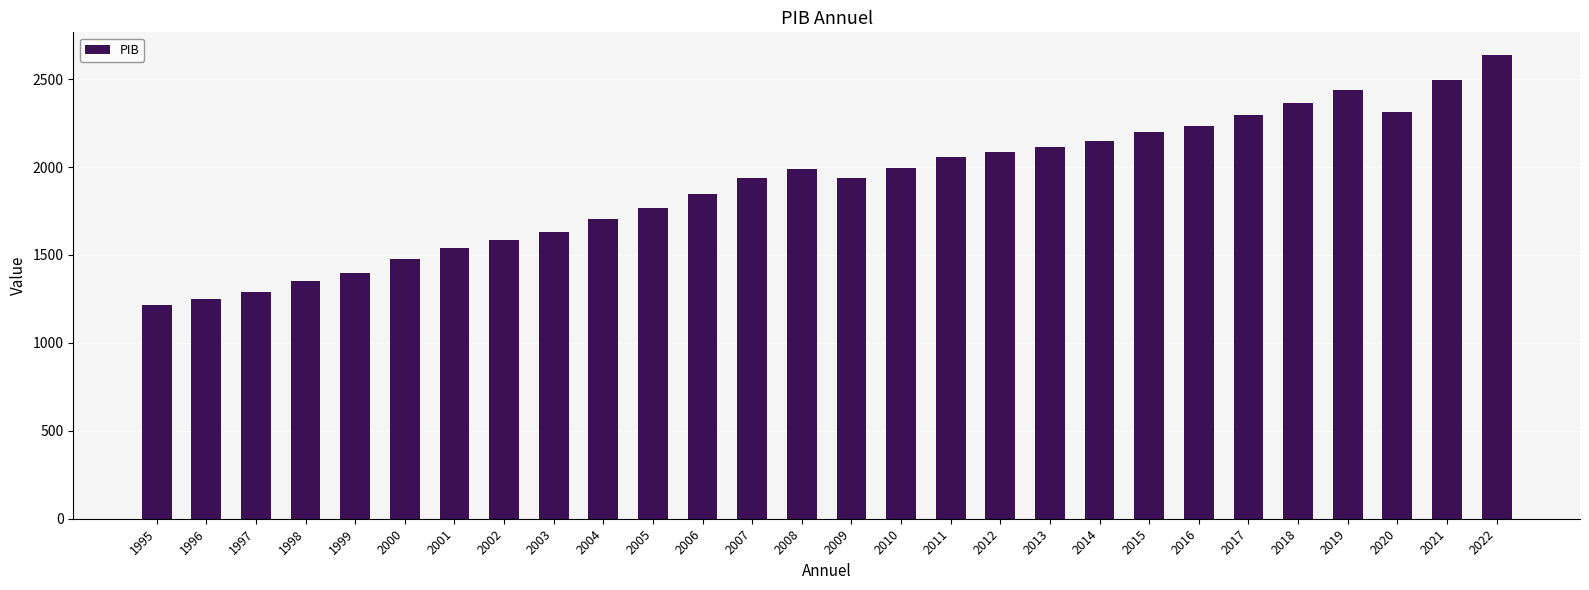

What is the ratio of the value at 2005 to the value at 1998?

1.3